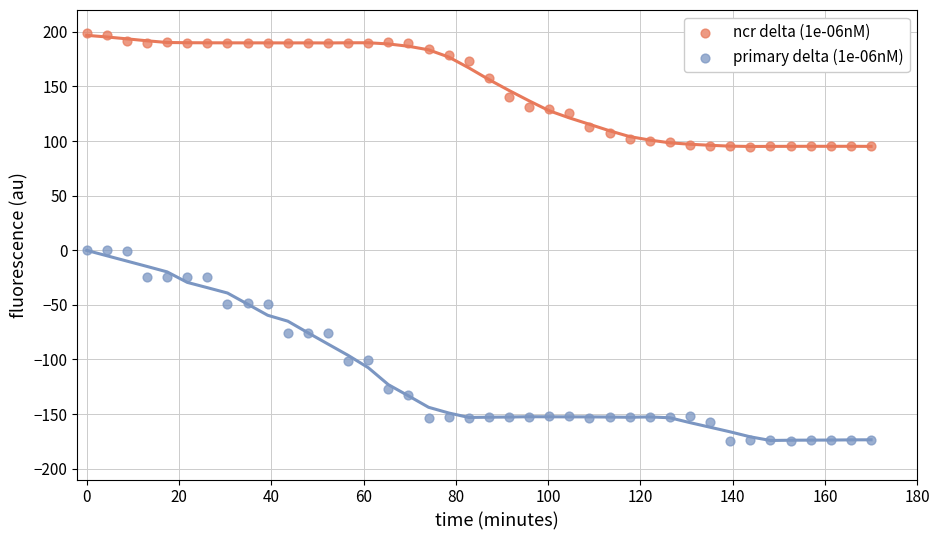

Which series has the widest spread of Y values?

primary delta (1e-06nM)